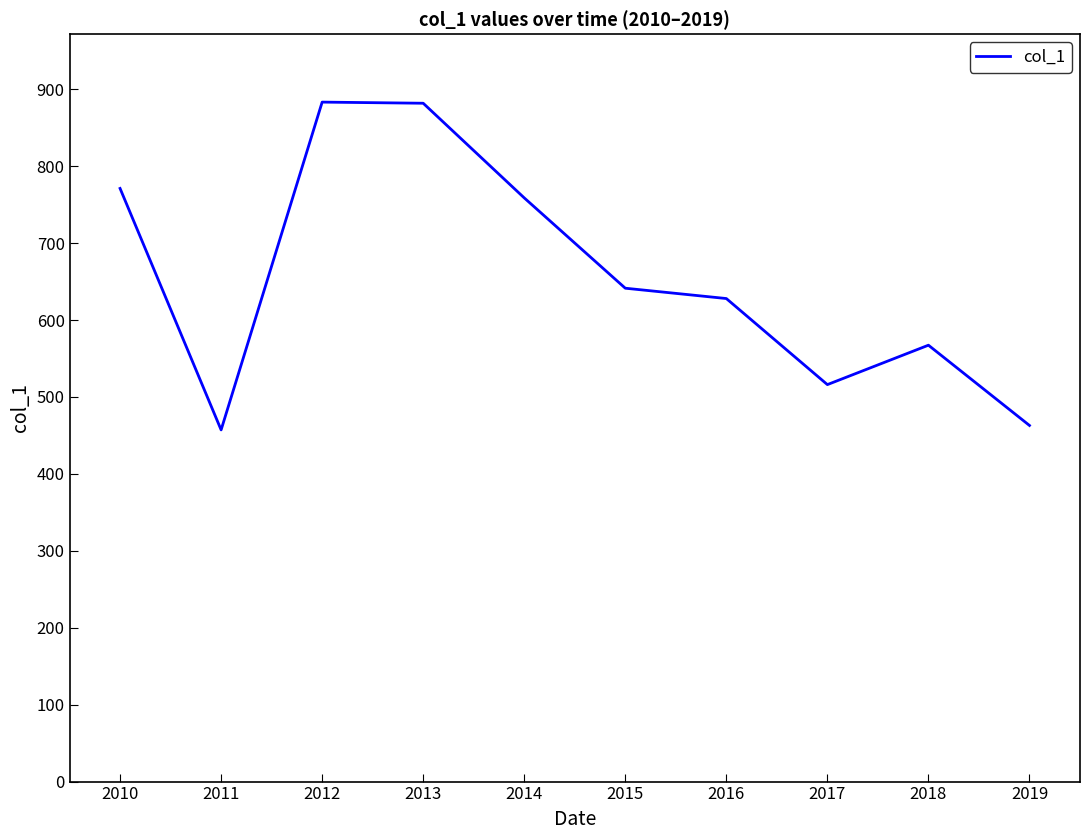

Approximately how many times larger is the value at 2017 compared to 2016?

0.8